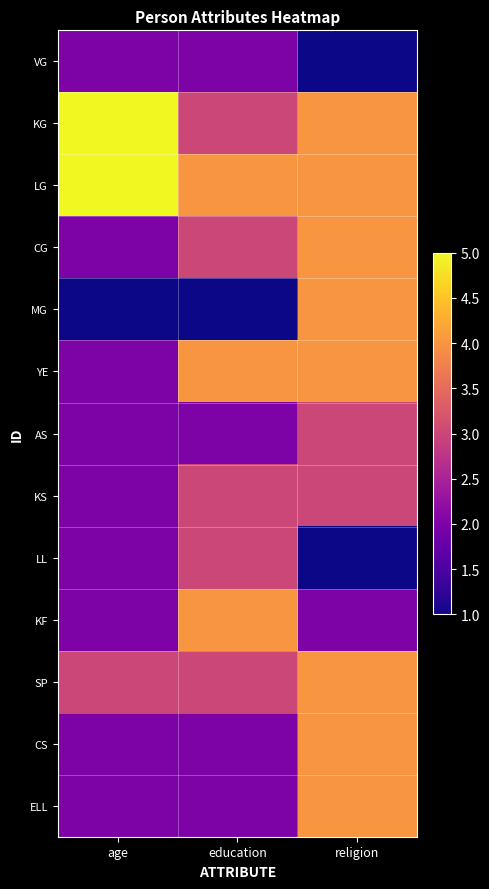

What is the spread (max minus min) of values at religion?

3